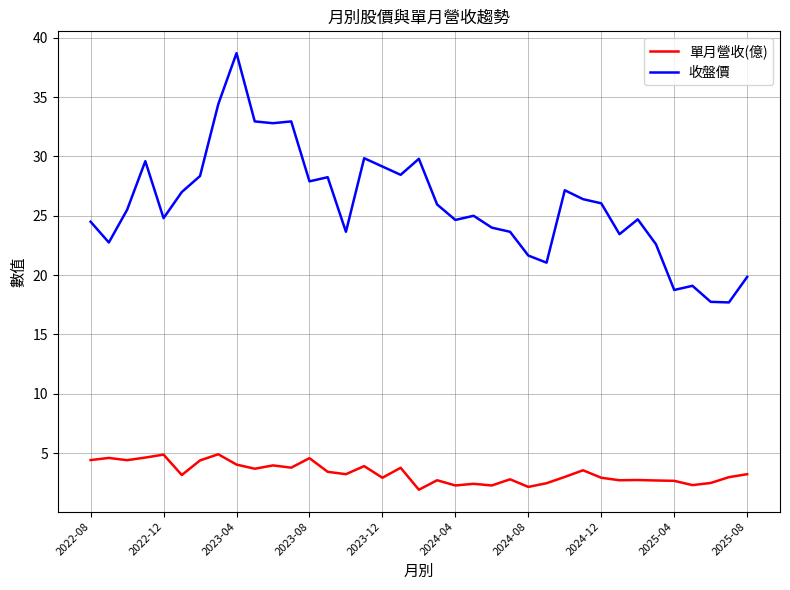

What is the maximum value shown in the chart?

38.7